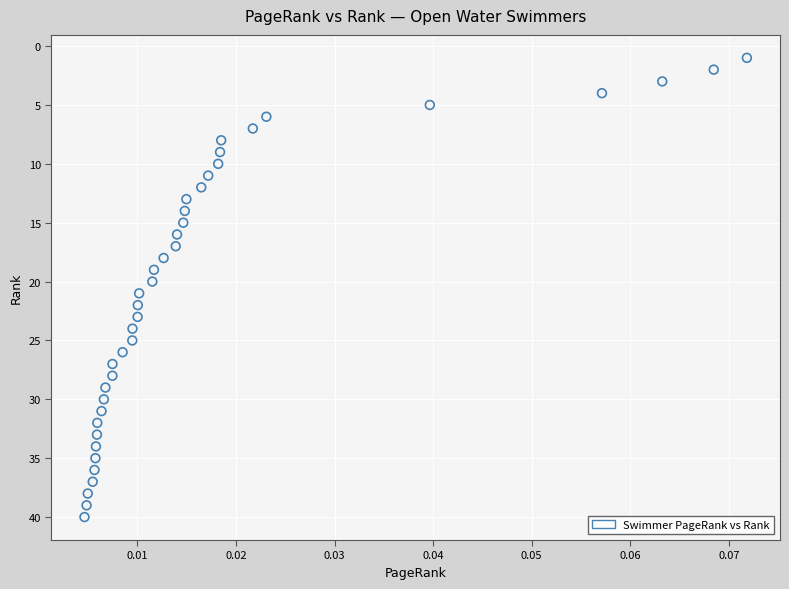

What is the range of Y values (max minus min)?

39